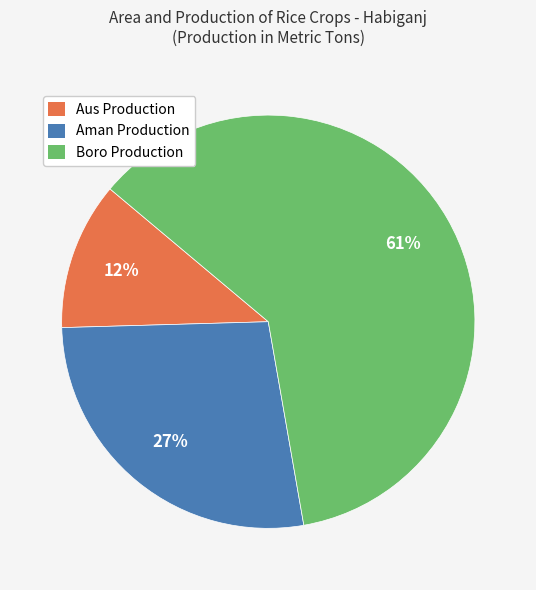

To the nearest percent, what is the average slice percentage?

33%